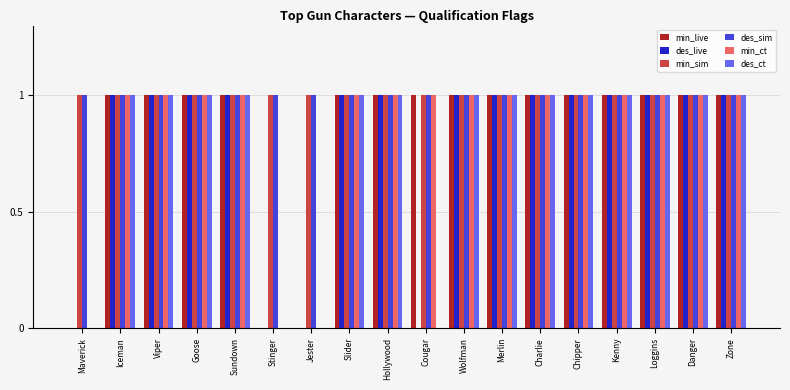

What is the sum of all min_sim values?

18